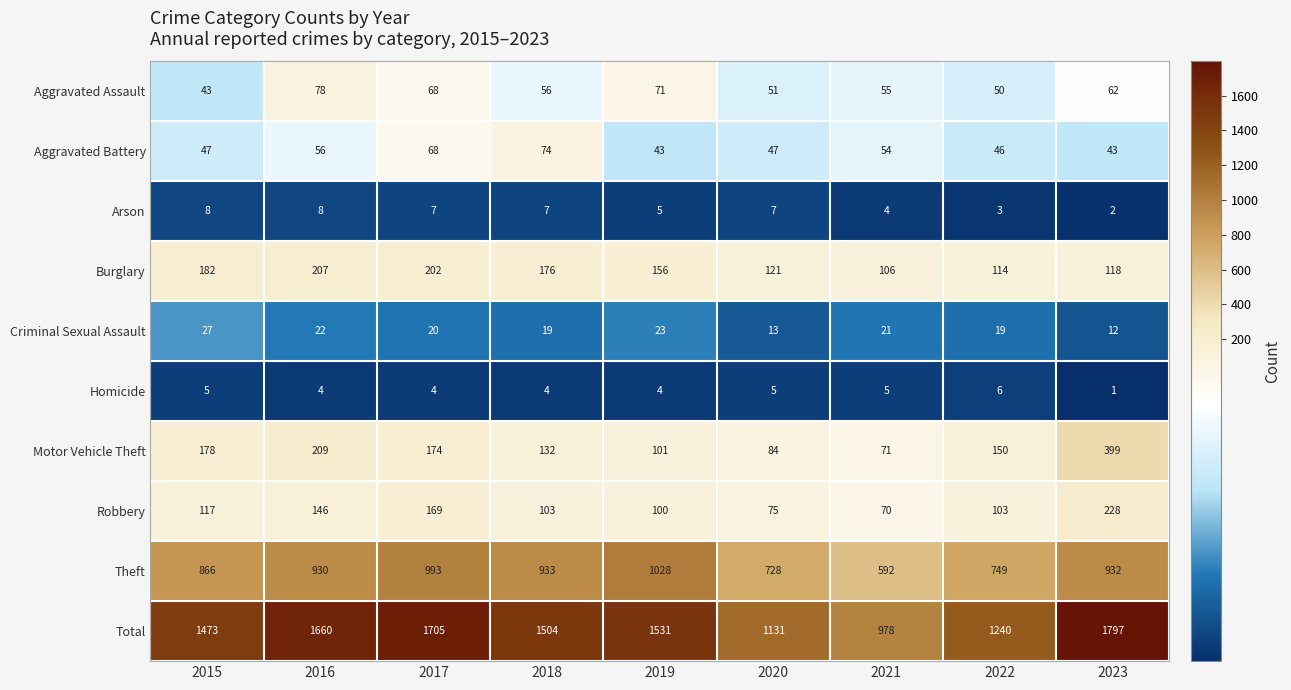

What is the spread (max minus min) of values at 2018?

1500